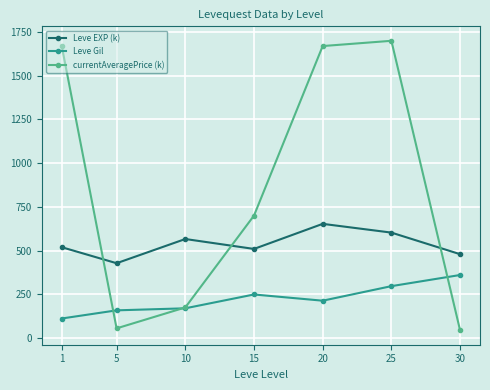

Which series has the largest total across all categories?

currentAveragePrice (k)